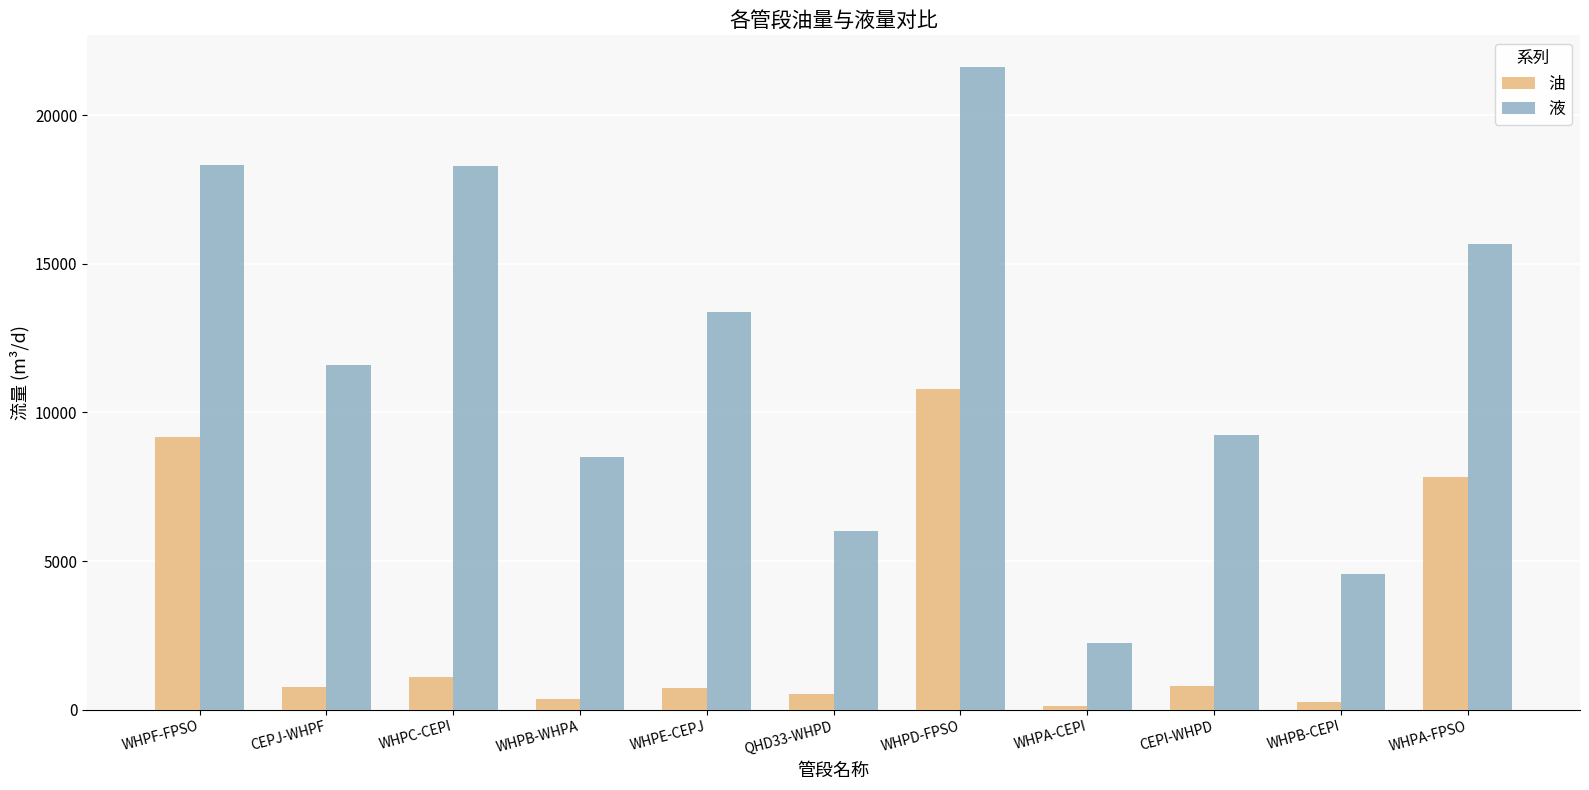

What is the highest value of the 液 series?

21600.1